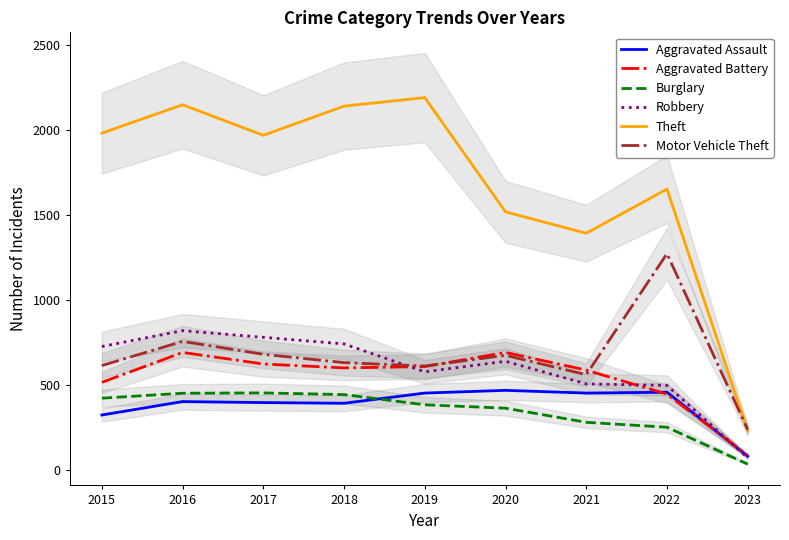

Is it true that Theft equals 545 at 2020?

False